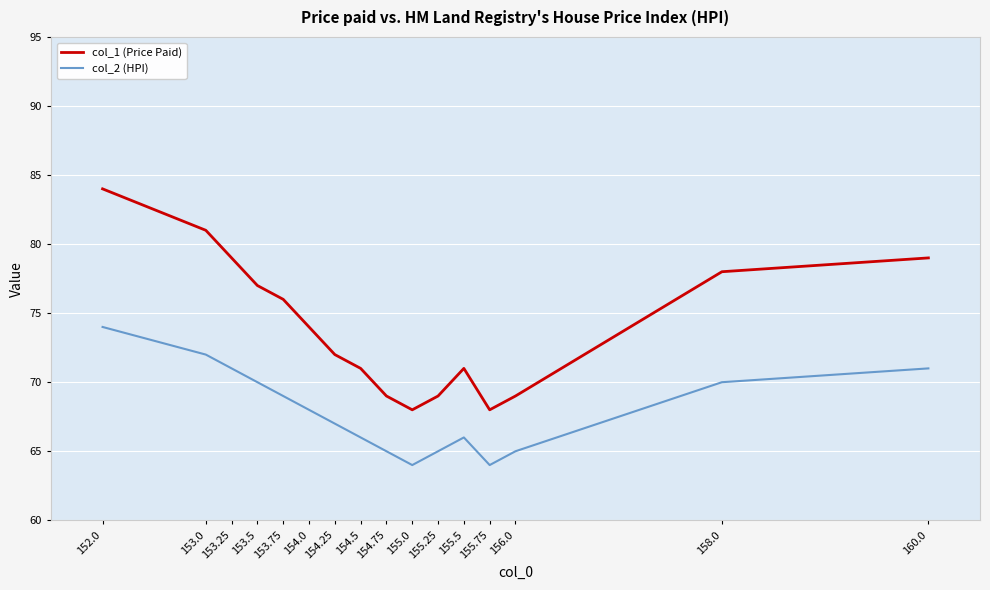

True or false: col_2 (HPI) has a value of 70 at 158.0.

True